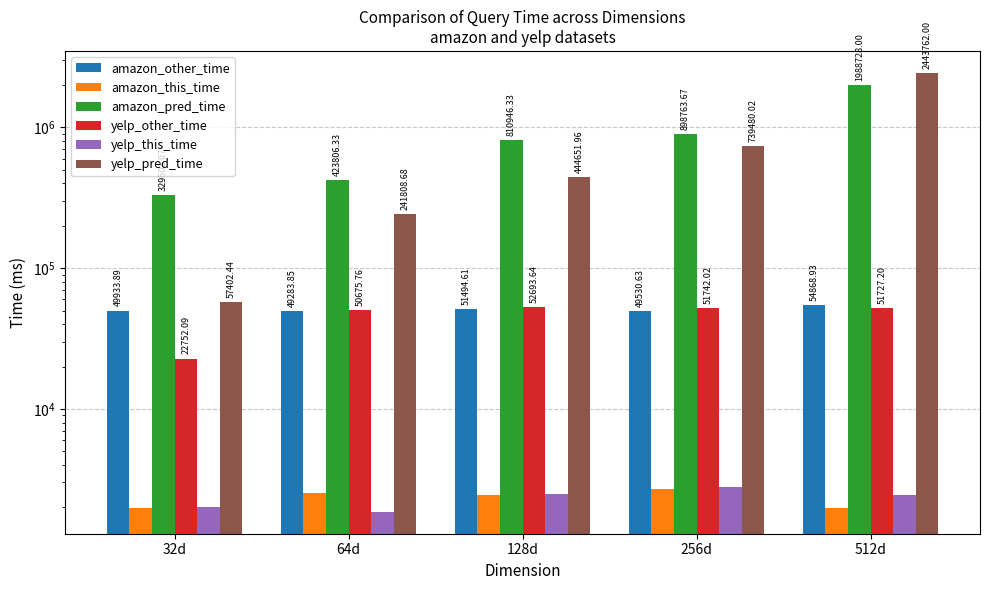

What position from the right is 256d?

2